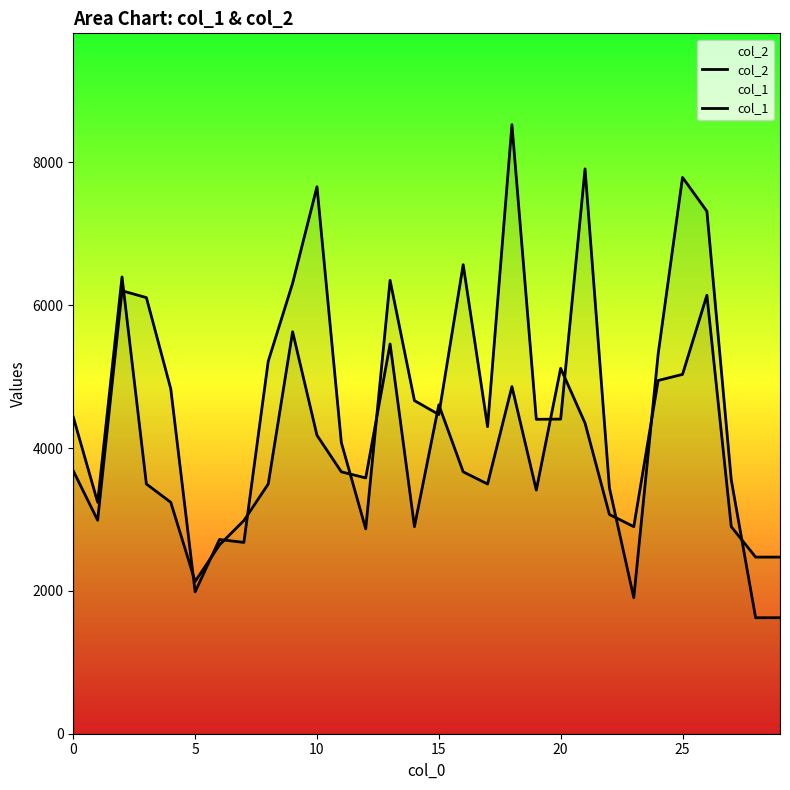

What are all the series names shown in the legend?

col_2, col_1